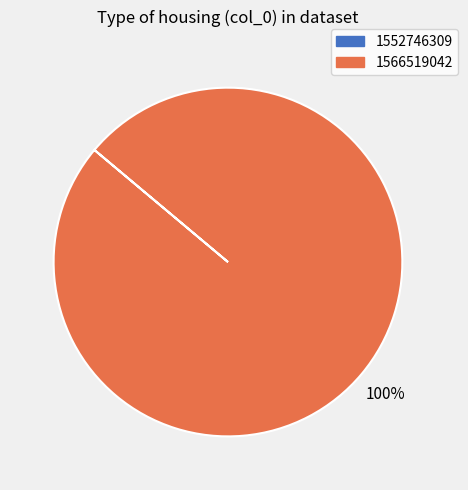

To the nearest percent, what is the average slice percentage?

50%